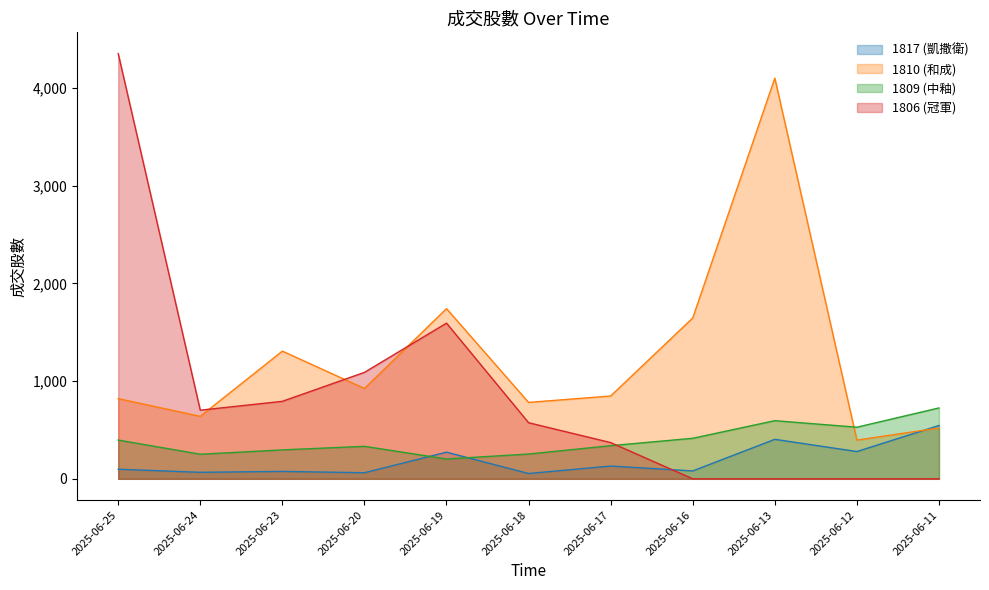

List the labels in order of 1806 (冠軍) value, largest first.

2025-06-25, 2025-06-19, 2025-06-20, 2025-06-23, 2025-06-24, 2025-06-18, 2025-06-17, 2025-06-16, 2025-06-13, 2025-06-12, 2025-06-11